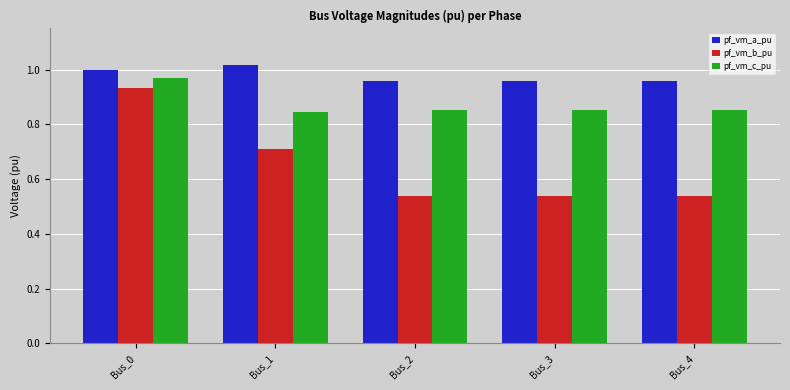

What is the sum of the pf_vm_b_pu values at Bus_4 and Bus_1?

1.2